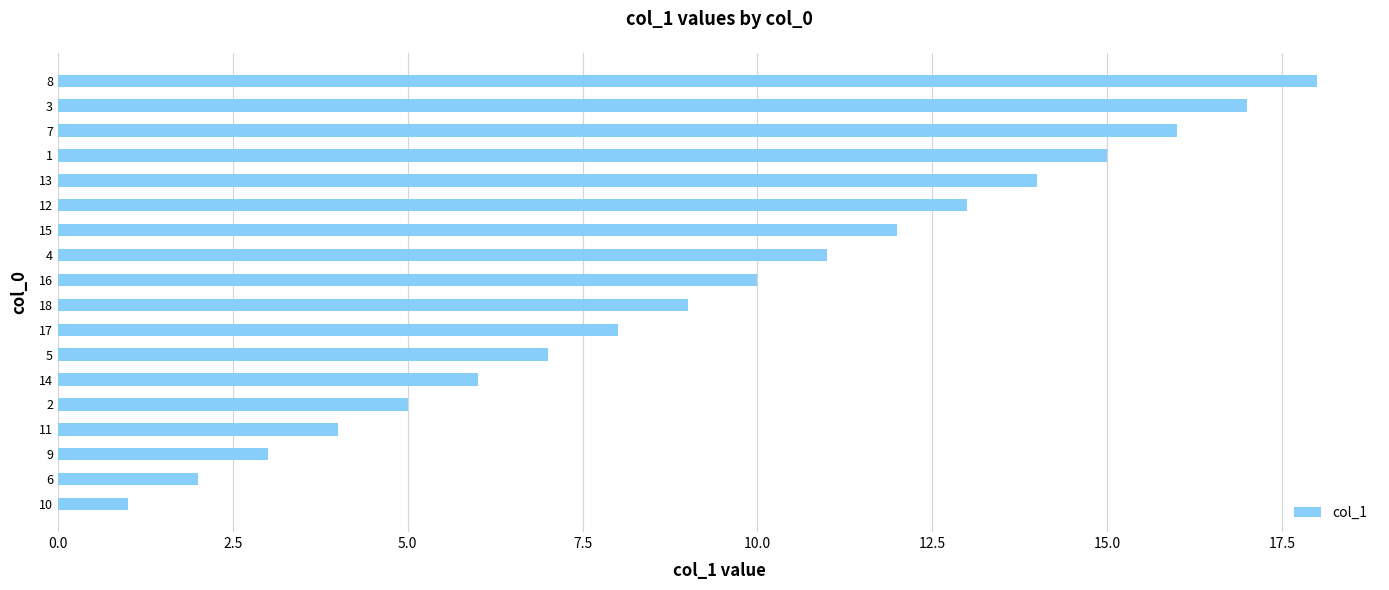

At which label is the value closest to 9?

18